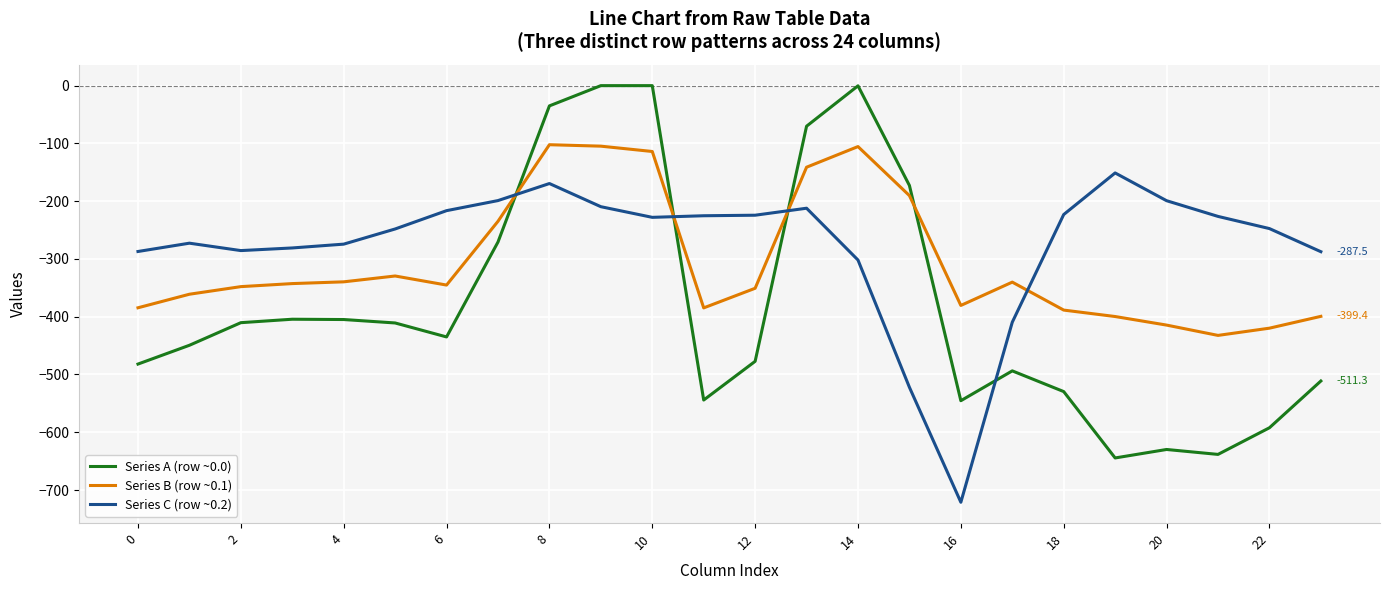

List the series in order of their overall mean, lowest first.

Series A (row ~0.0), Series B (row ~0.1), Series C (row ~0.2)